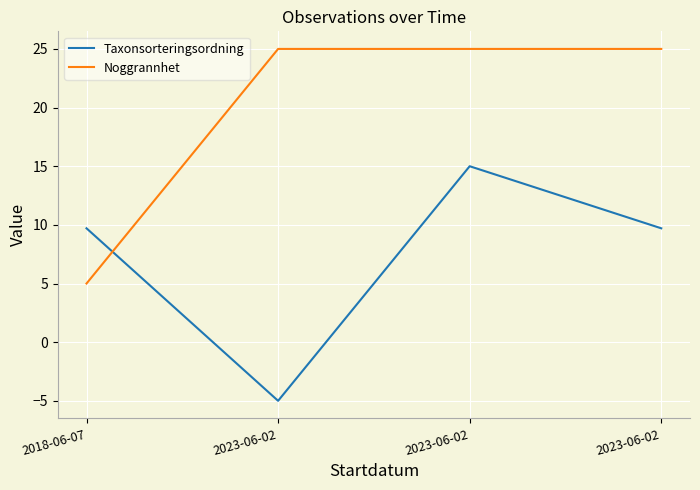

Reading left to right, what are all the values shown in this chart?

Taxonsorteringsordning: 9.7	-5.0	15.0	9.7
Noggrannhet: 5.0	25.0	25.0	25.0